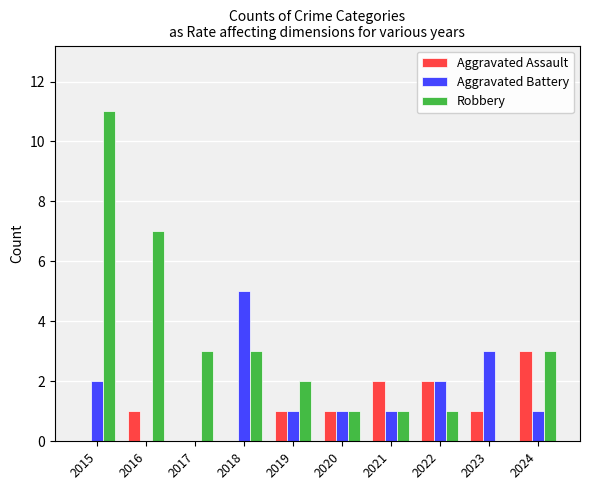

Is it true that Robbery equals 2 at 2021?

False